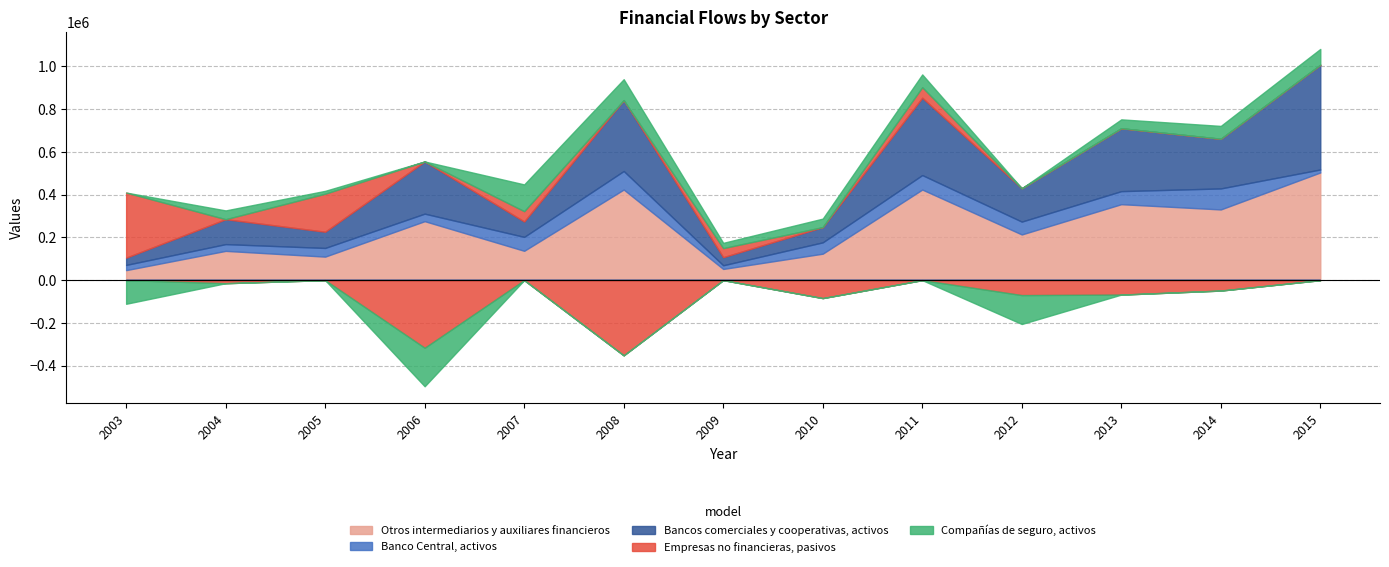

What is the value of the Empresas no financieras, pasivos point at the 10th from the left?

-70020